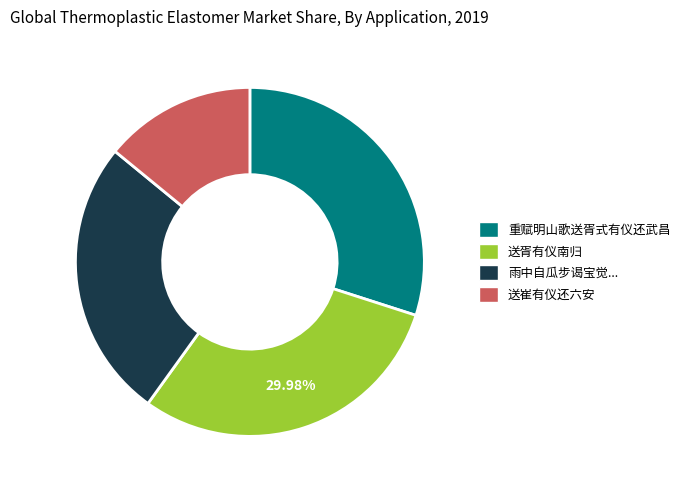

Does any single category account for the majority?

No